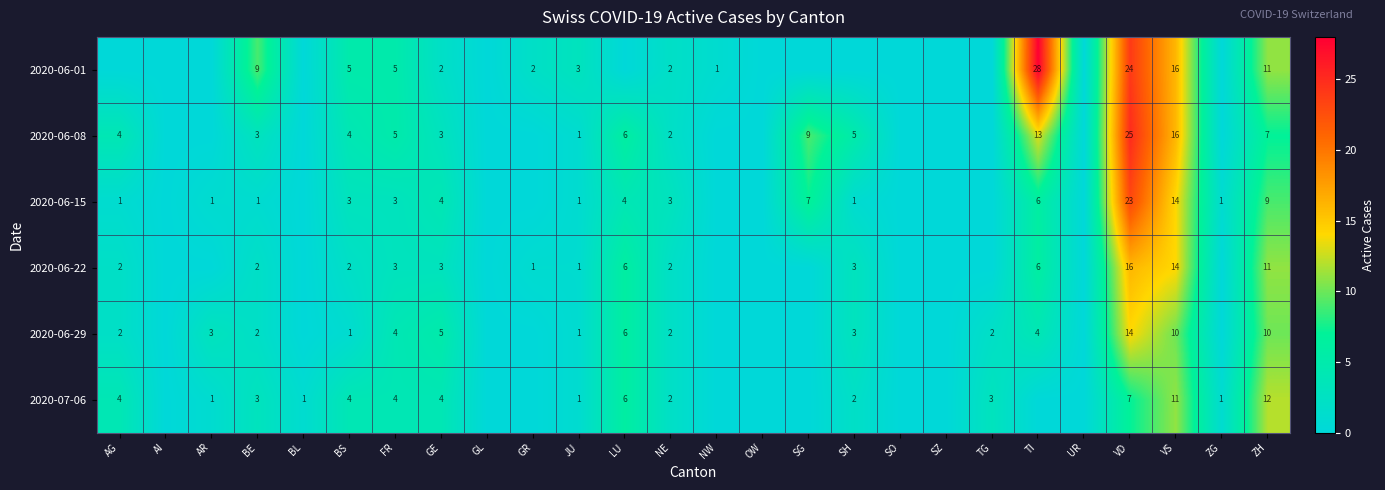

What is the total value across all series at NE?

13